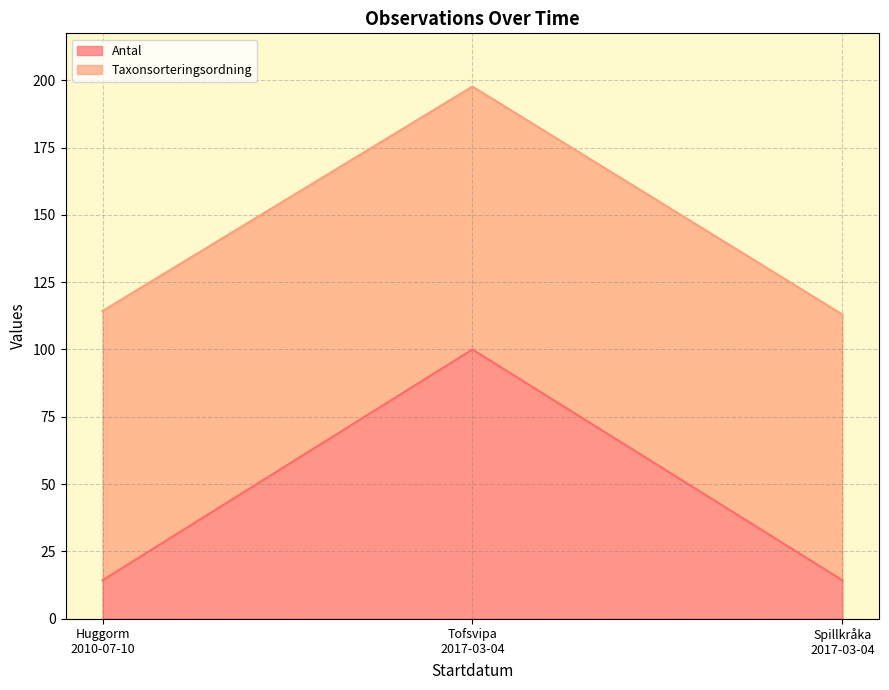

What is the sum of all Antal values?

128.6